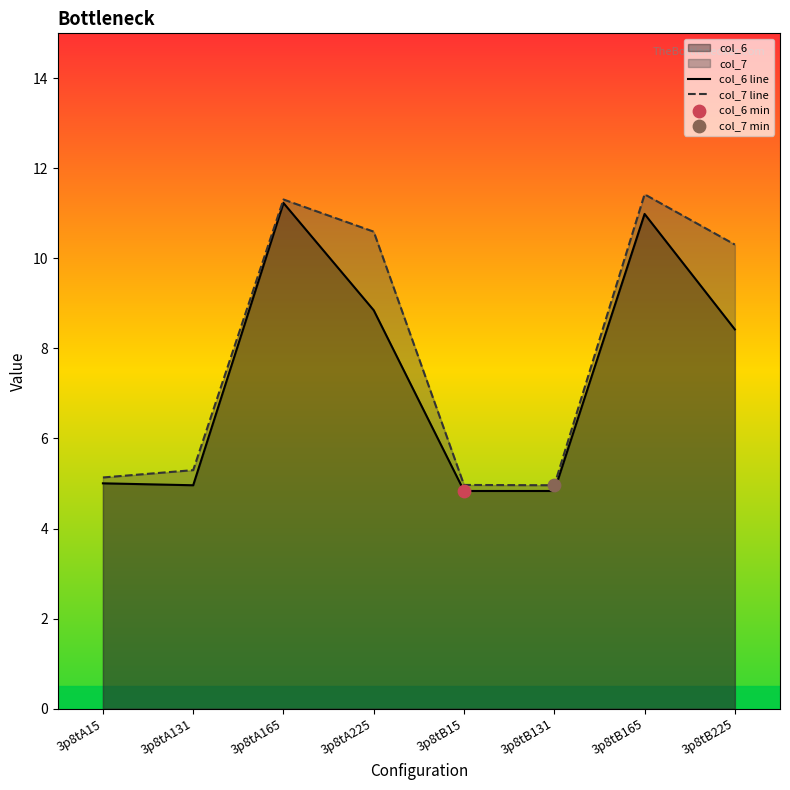

Which series contains the highest Y value?

col_7 line